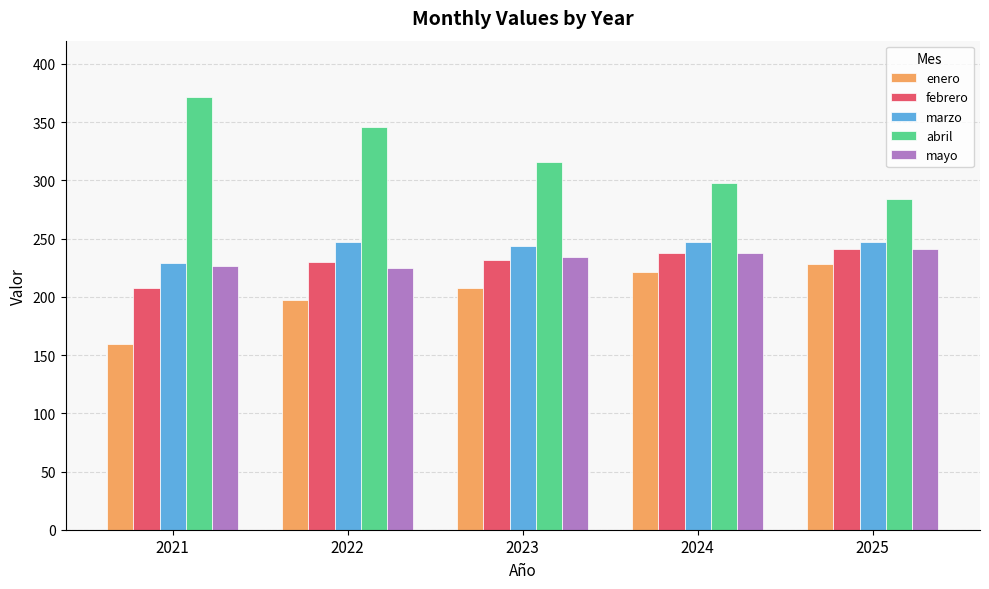

Which series has the largest total across all categories?

abril